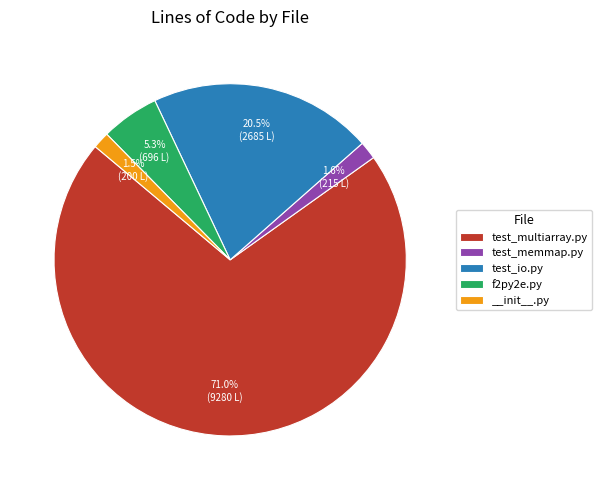

Which category accounts for the majority?

test_multiarray.py